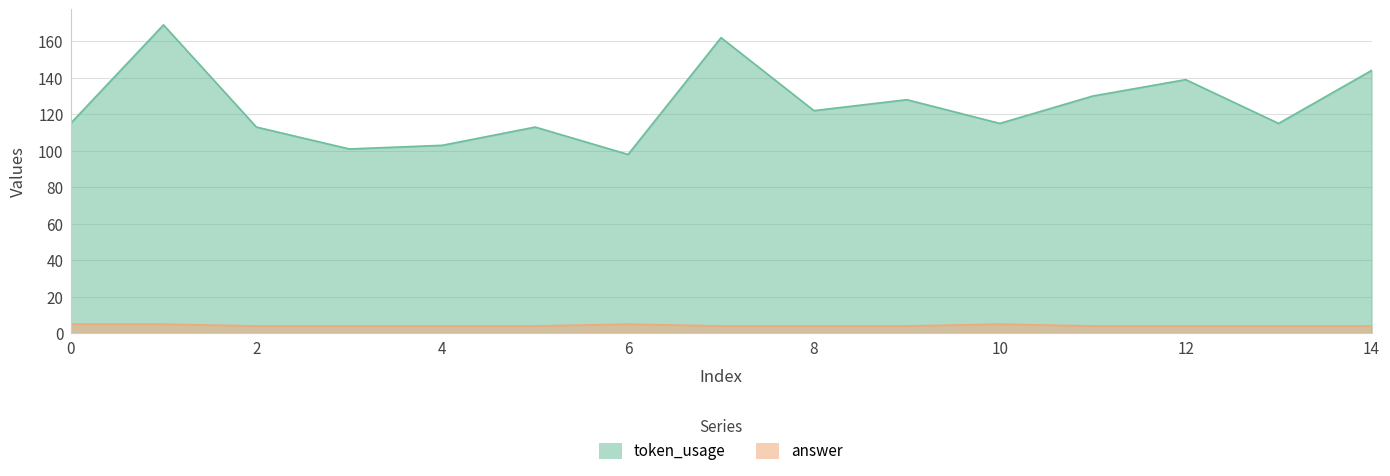

Does the chart have visible grid lines?

Yes